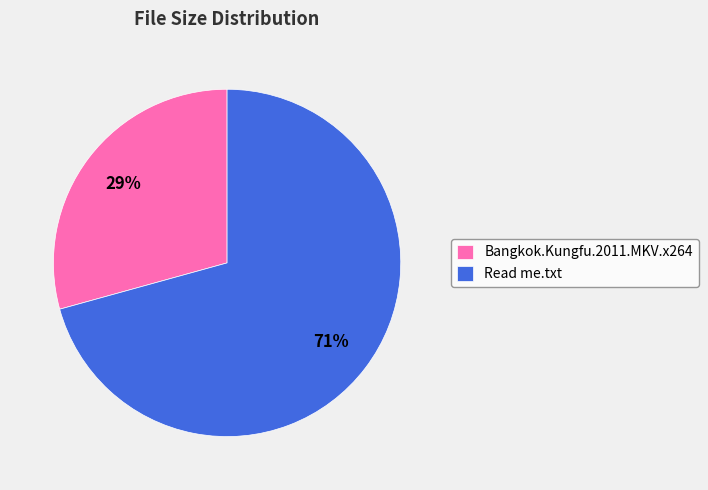

The Bangkok.Kungfu.2011.MKV.x264 slice represents 29% of the pie. True or false?

True